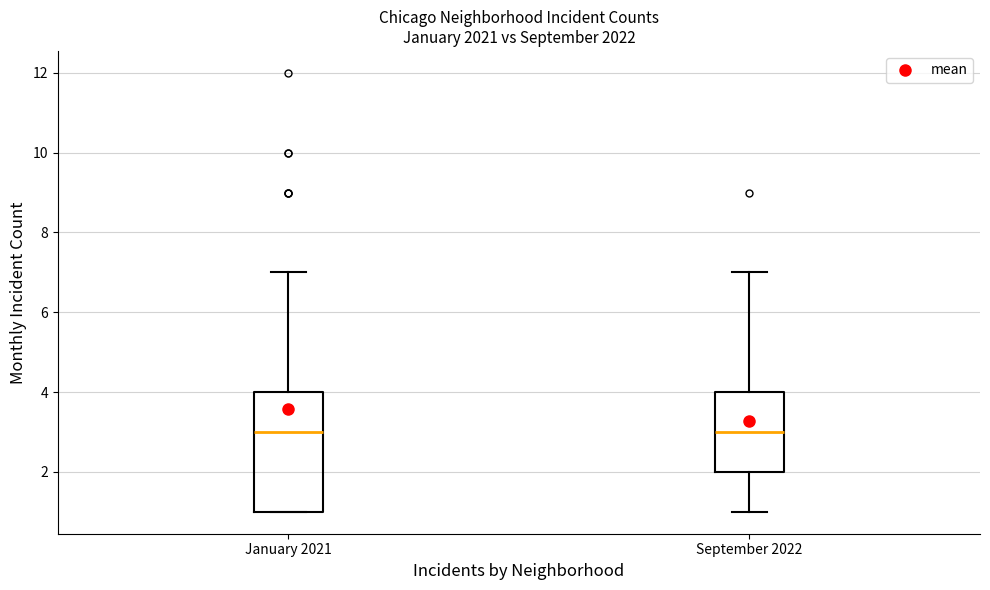

Reading left to right, transcribe this box plot: for each box, give where its median line is, the range the box spans, and where its two whiskers end, as read against the y-axis. The values are not printed on the chart, so give them approximately, as read against the axis.

January 2021: median 3, box 1 to 4, whiskers 1 to 7
September 2022: median 3, box 2 to 4, whiskers 1 to 7